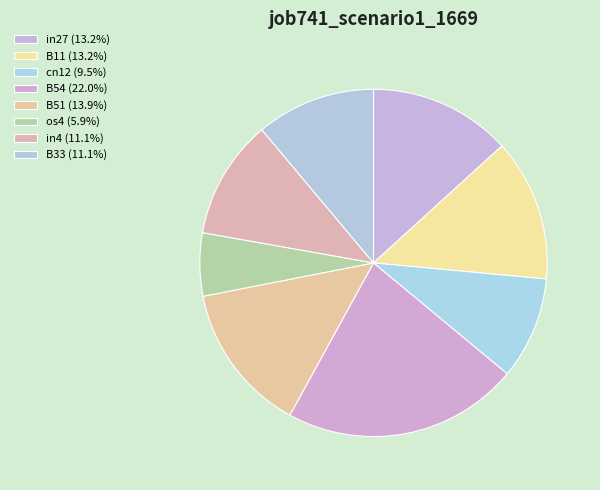

How many segments does this pie chart have?

8